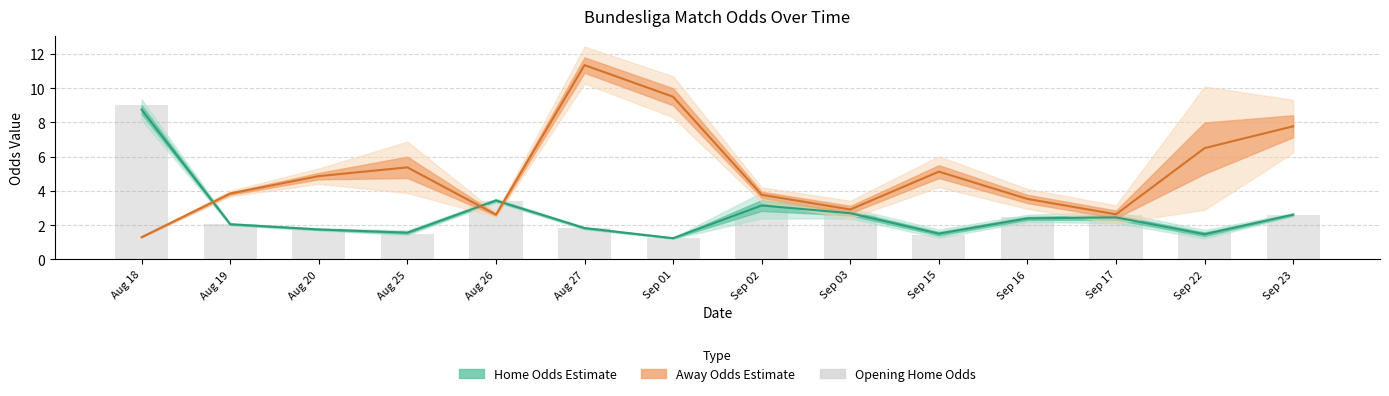

What is the difference between the second highest and minimum values in the Home Odds Estimate series?

2.2